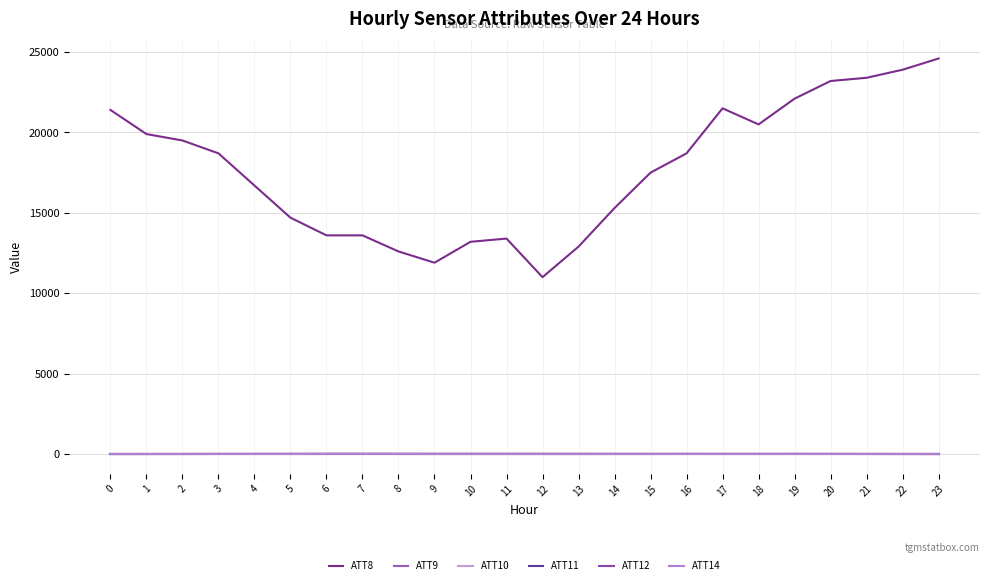

List the series in order of their peak value, lowest first.

ATT9, ATT10, ATT14, ATT12, ATT11, ATT8